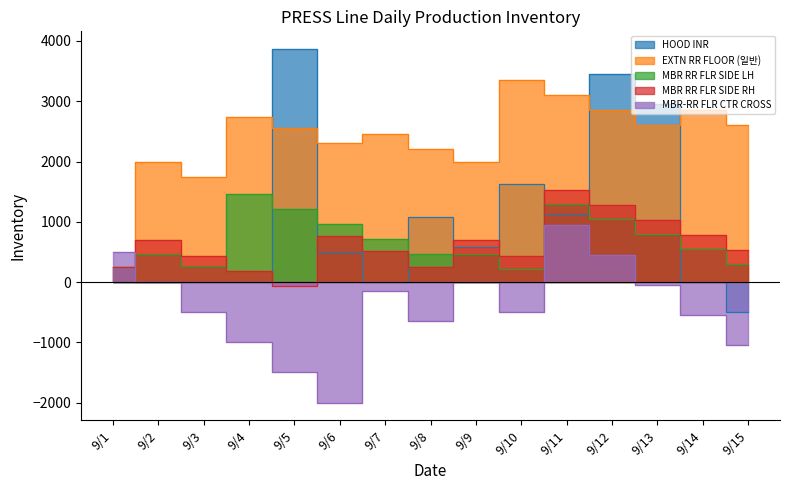

The MBR RR FLR SIDE RH series shows 258 at 9/8. True or false?

True